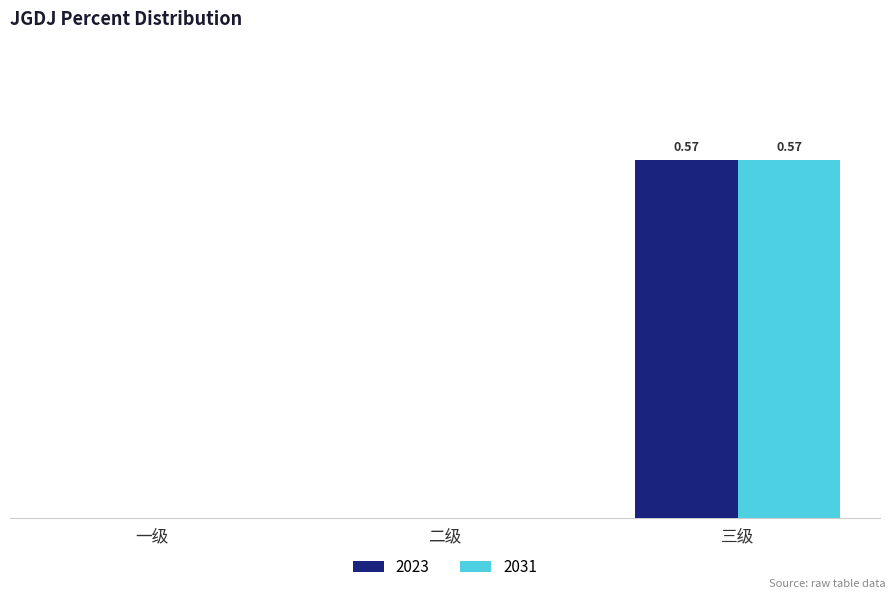

Reading right to left, extract all data points from this chart.

2023: 三级=0.6	二级=0.0	一级=0.0
2031: 三级=0.6	二级=0.0	一级=0.0